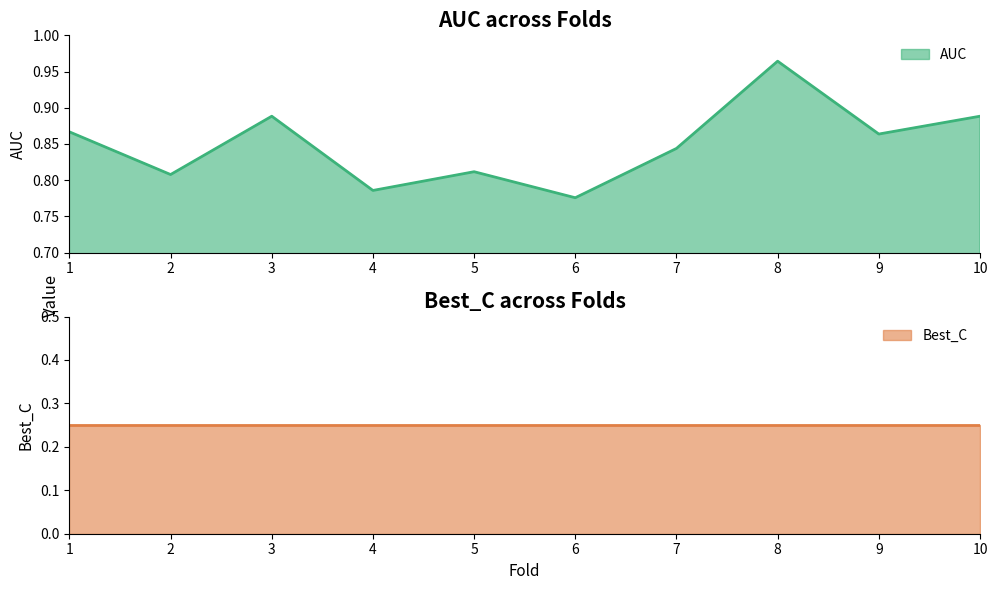

What is the maximum value shown in the chart?

1.0